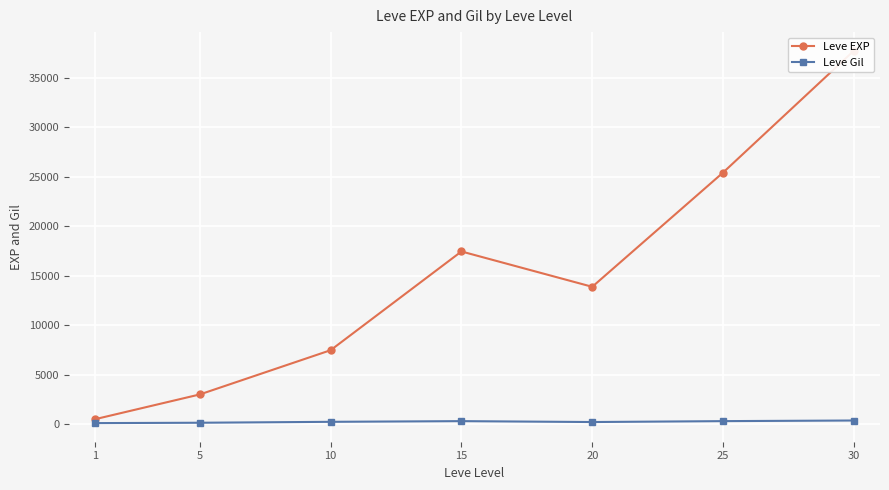

Reading left to right, extract all data points from this chart.

Leve EXP: 1=510.2	5=3008.3	10=7475.0	15=17445.0	20=13876.7	25=25410.0	30=37715.0
Leve Gil: 1=113.0	5=149.3	10=242.5	15=312.0	20=220.8	25=312.7	30=375.2